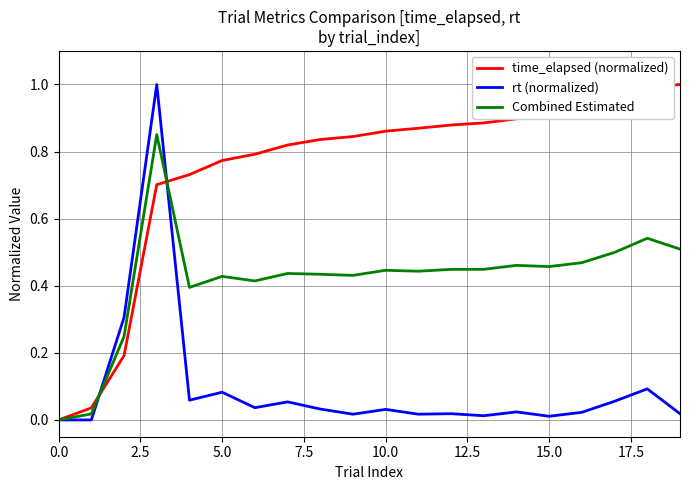

What is the maximum value shown in the chart?

1.0